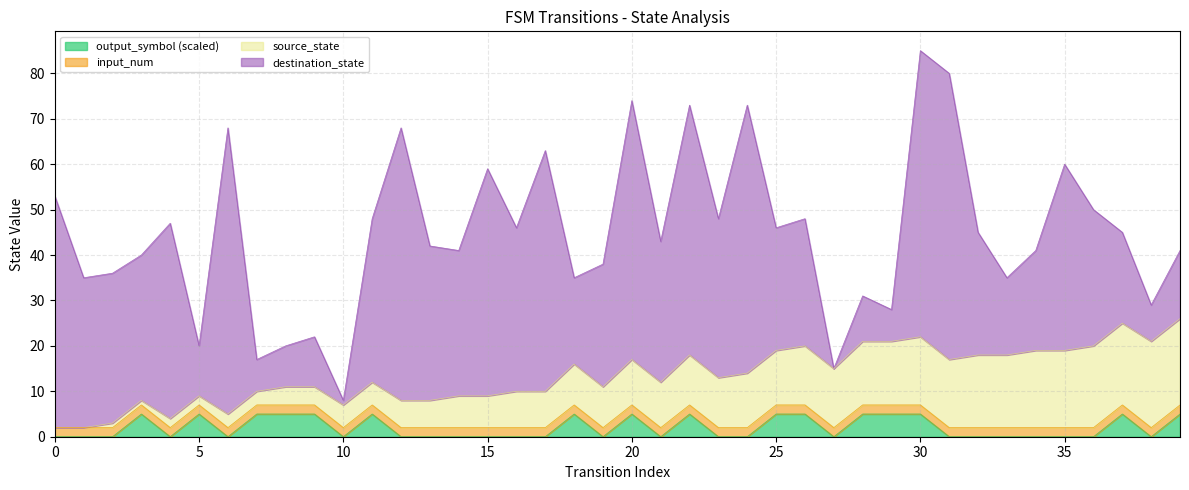

Which category has the highest value in the source_state series?

38